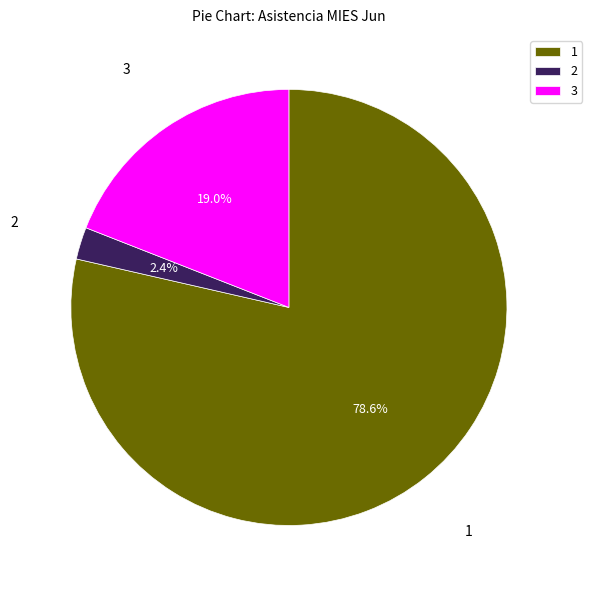

Is there any slice that represents more than half of the pie?

Yes